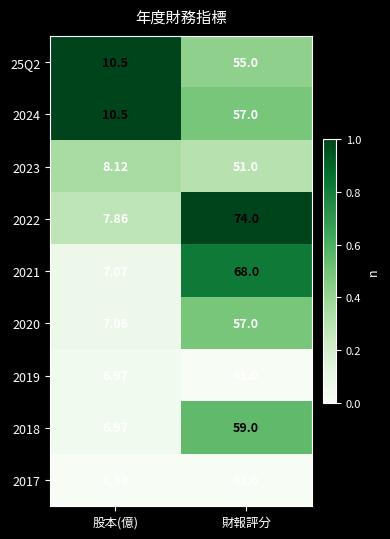

At which category is the sum across all series the highest?

財報評分